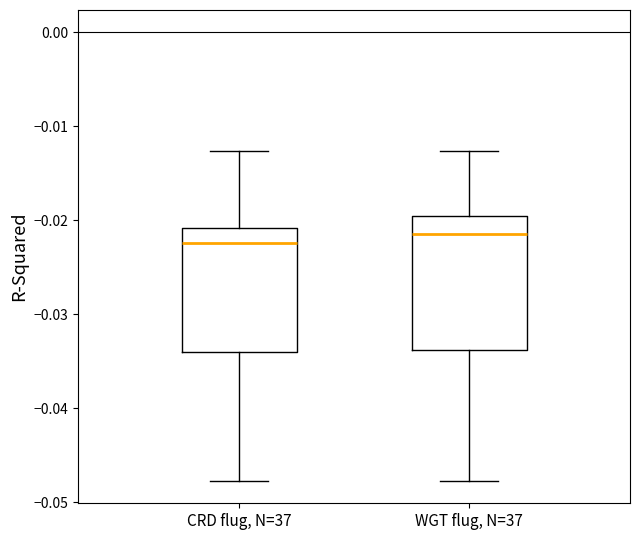

Reading left to right, transcribe this box plot: for each box, give where its median line is, the range the box spans, and where its two whiskers end, as read against the y-axis. The values are not printed on the chart, so give them approximately, as read against the axis.

CRD flug, N=37: median -0.022, box -0.034 to -0.021, whiskers -0.048 to -0.013
WGT flug, N=37: median -0.021, box -0.034 to -0.020, whiskers -0.048 to -0.013